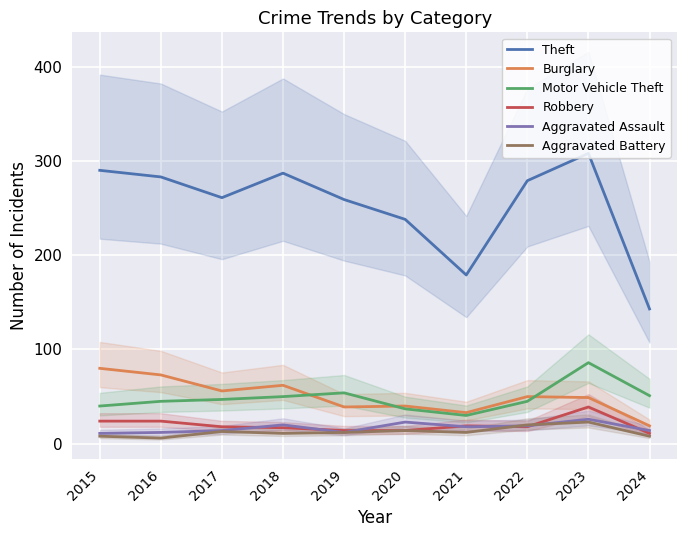

At which label does Aggravated Assault reach its minimum?

2015